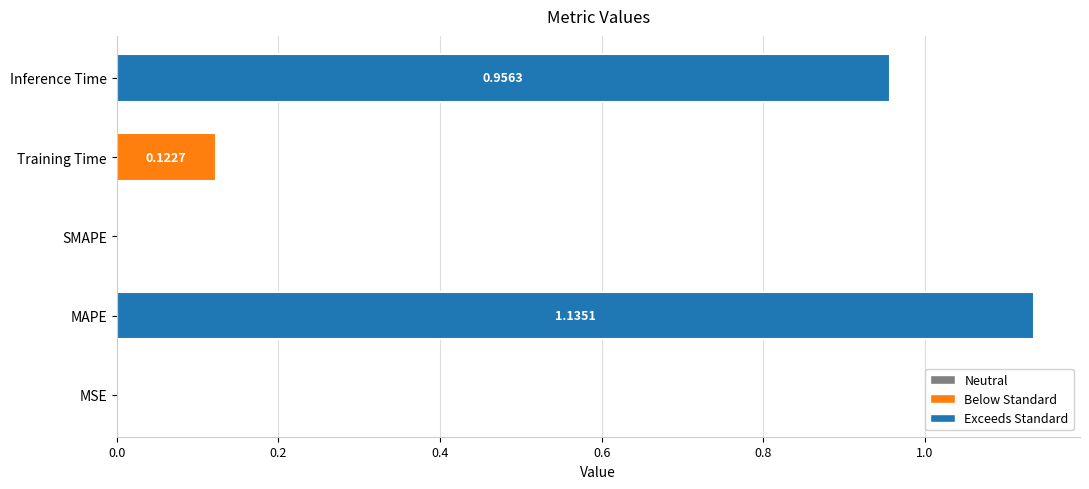

How many data points are above 0?

4